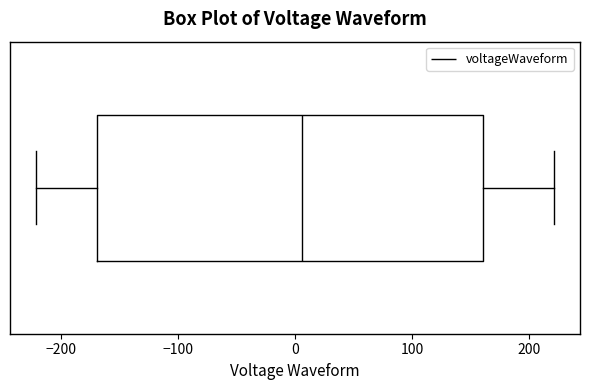

Read this box plot against the x-axis: the position of the median line, the range covered by the box, and the ends of both whiskers. The values are not printed on the chart, so give them approximately, as read against the axis.

median 10, box -170 to 160, whiskers -220 to 220